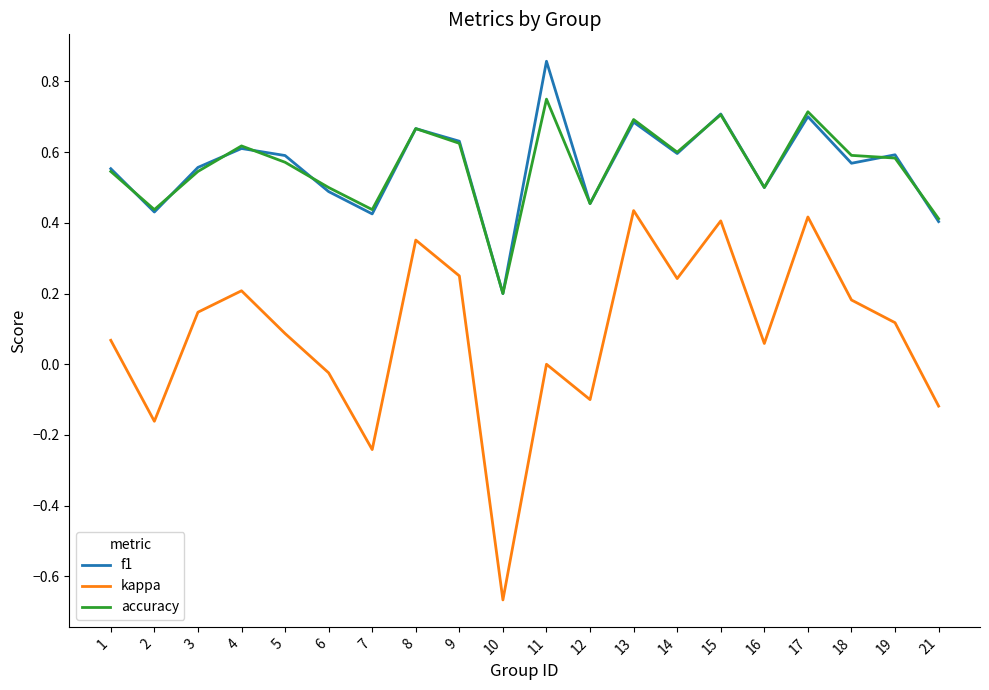

Between 16 and 18, which series saw the biggest shift?

kappa